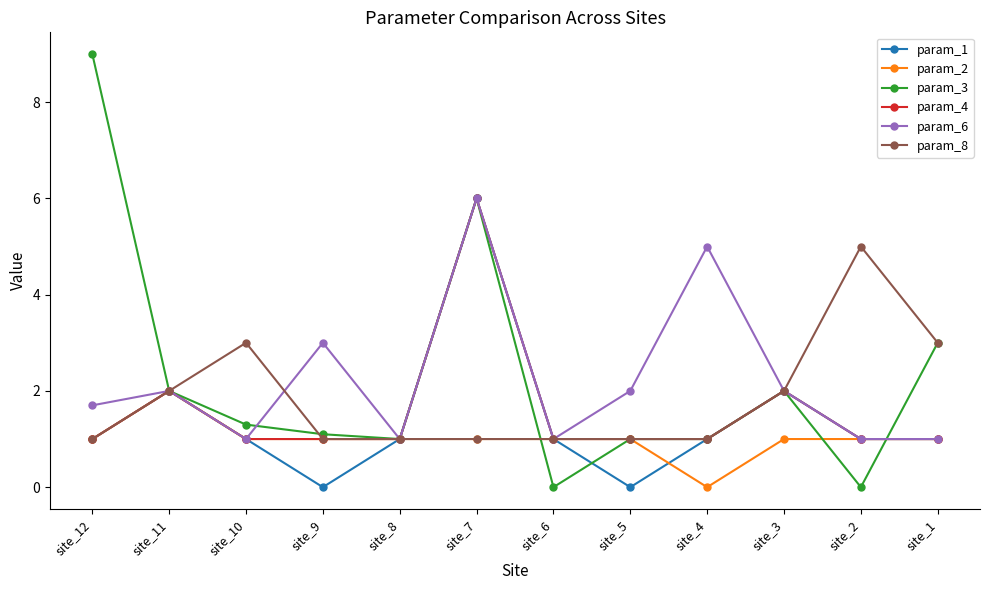

How many data points does each series have?

12